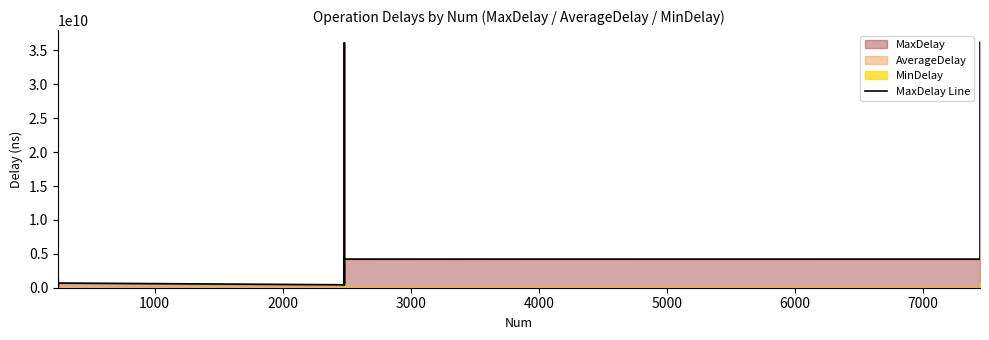

Reading left to right, list all the values displayed in this chart.

28395834	1344080747	1342218639	8838123	694794737	692943948	436035069	4228658669	36144312913	451079546	4226739247	4221497503	4222576363	36198614030	36166284608